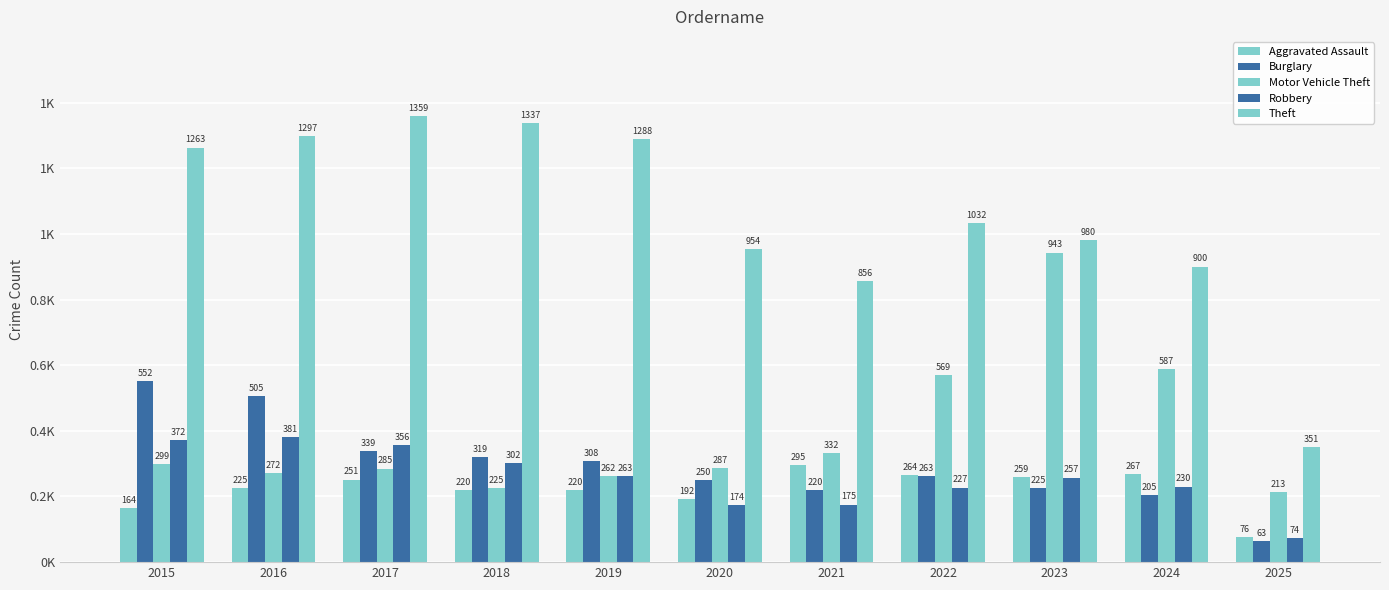

At which label does Robbery first exceed 257?

2015